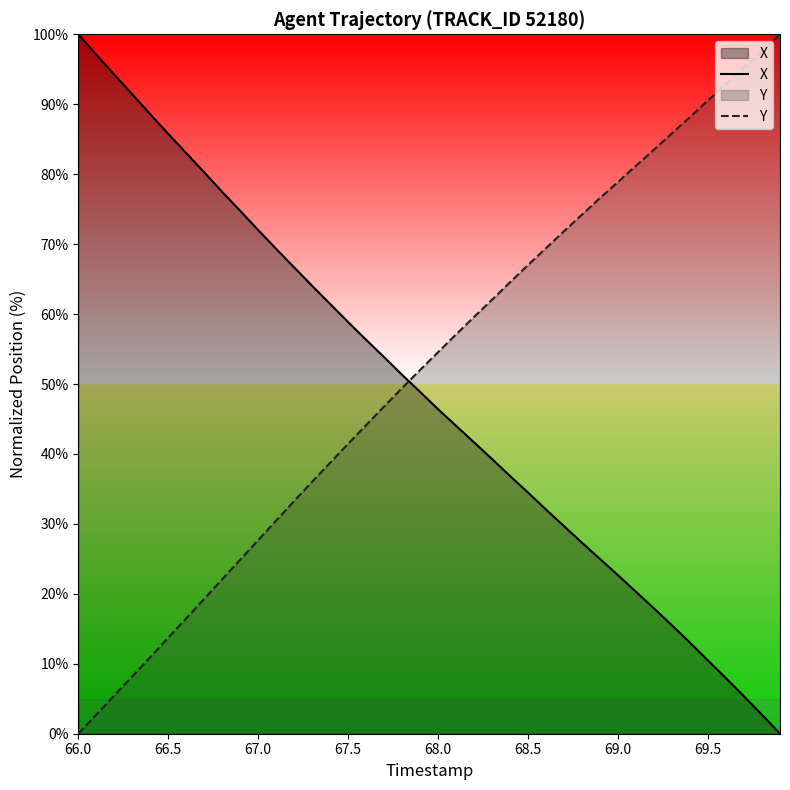

Rank the series by their average value, from lowest to highest.

X, Y